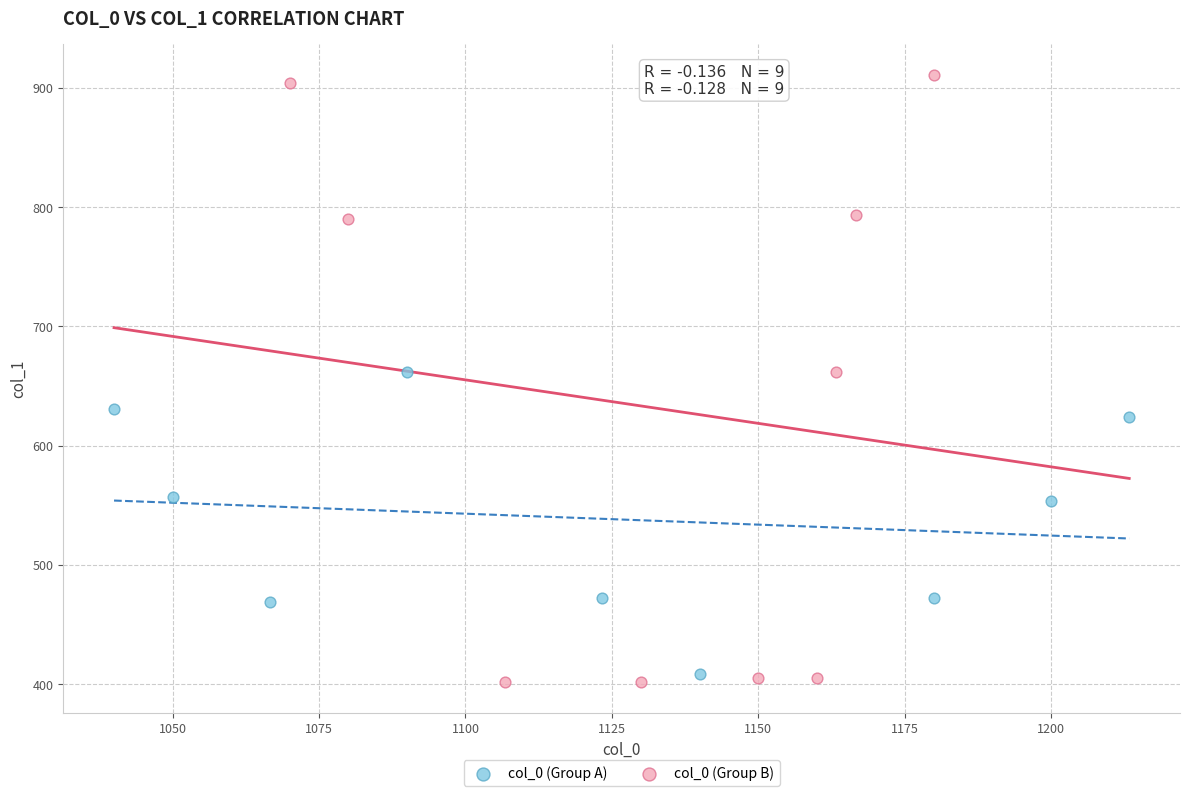

Which series has the largest Y range (max minus min)?

col_0 (Group B)